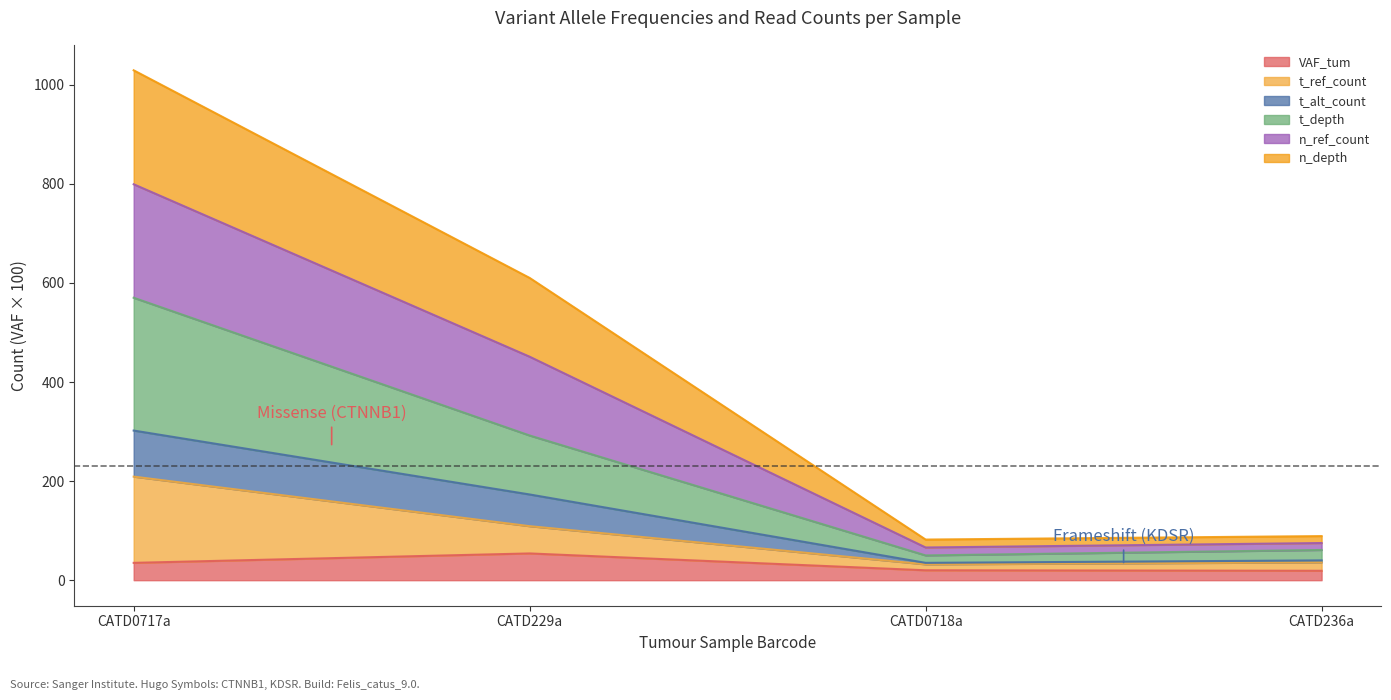

How many data points does each series have?

4